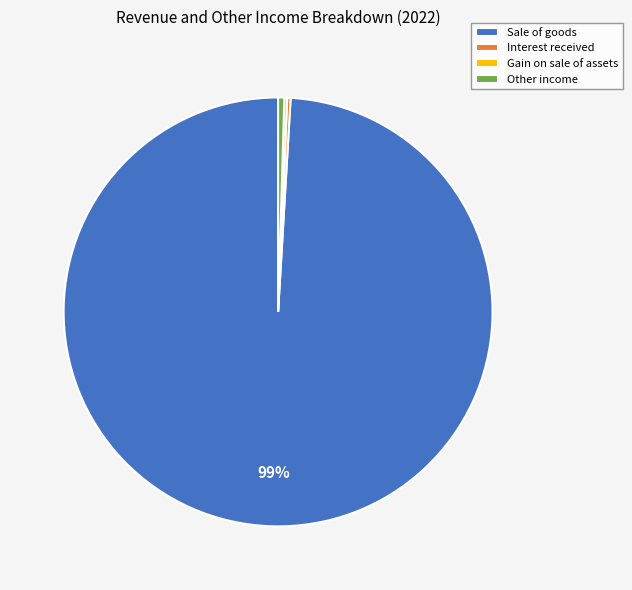

What is the largest slice in the pie chart?

Sale of goods